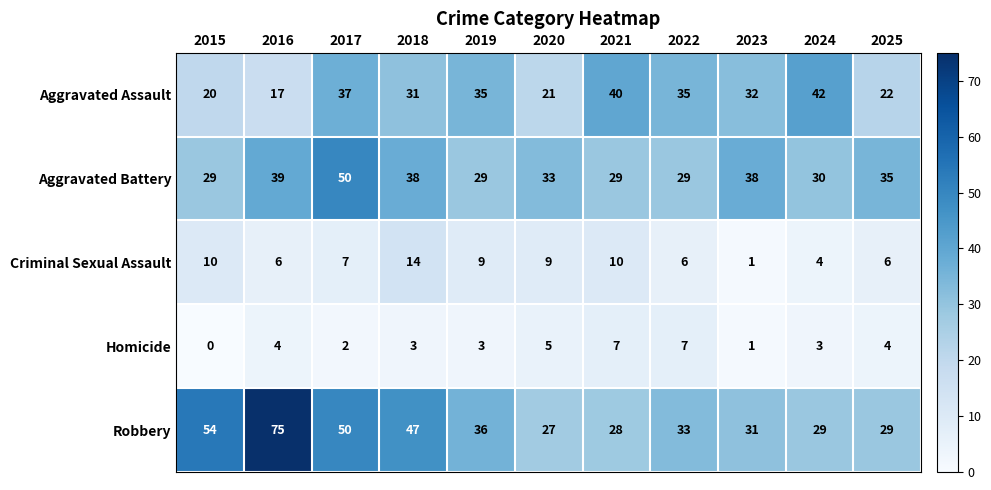

What is the difference between the second highest and second lowest values in the Robbery series?

26